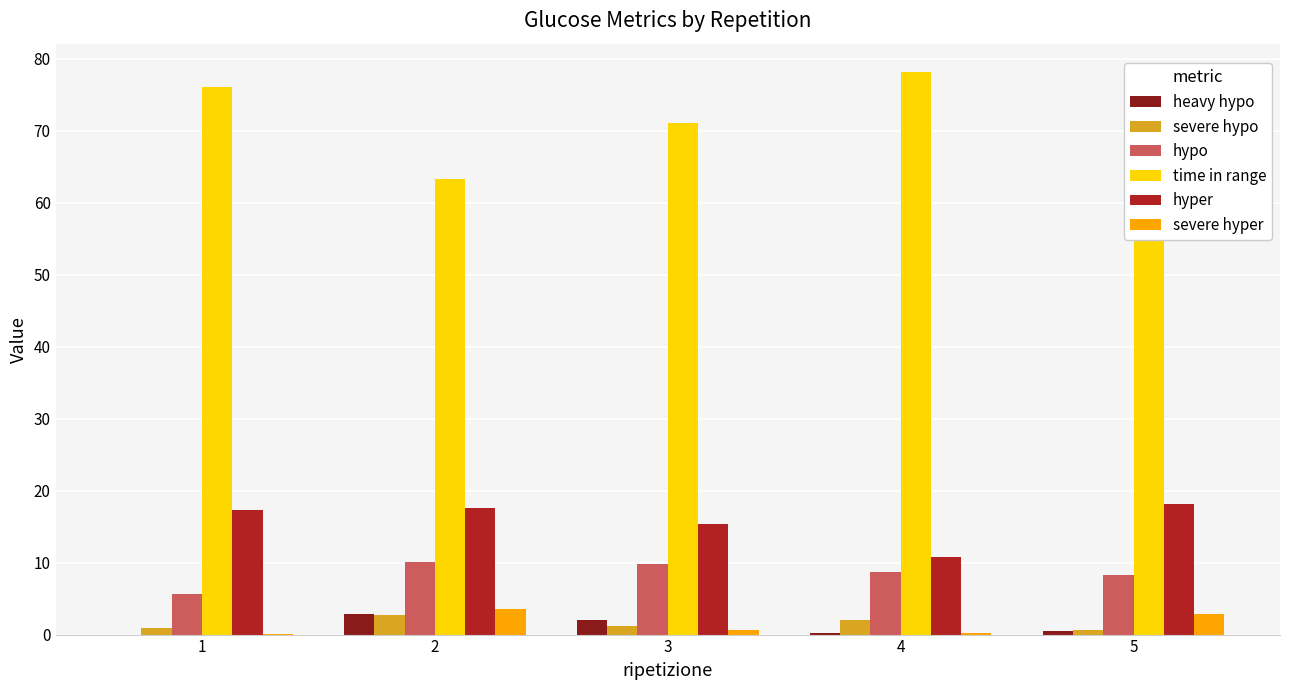

Does the chart contain stacked bars?

No